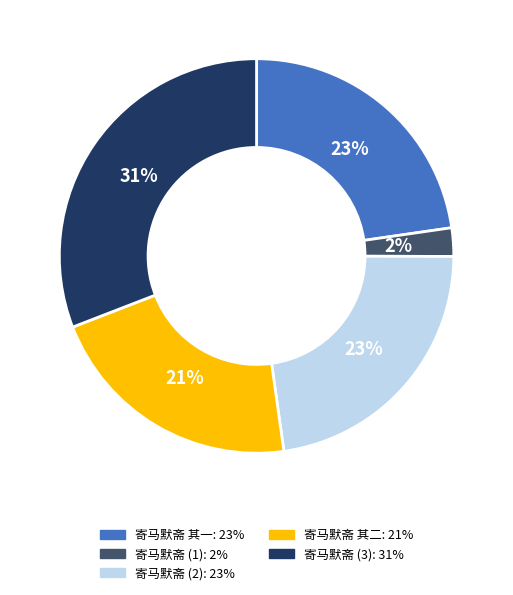

To the nearest percent, what is the average slice percentage?

20%